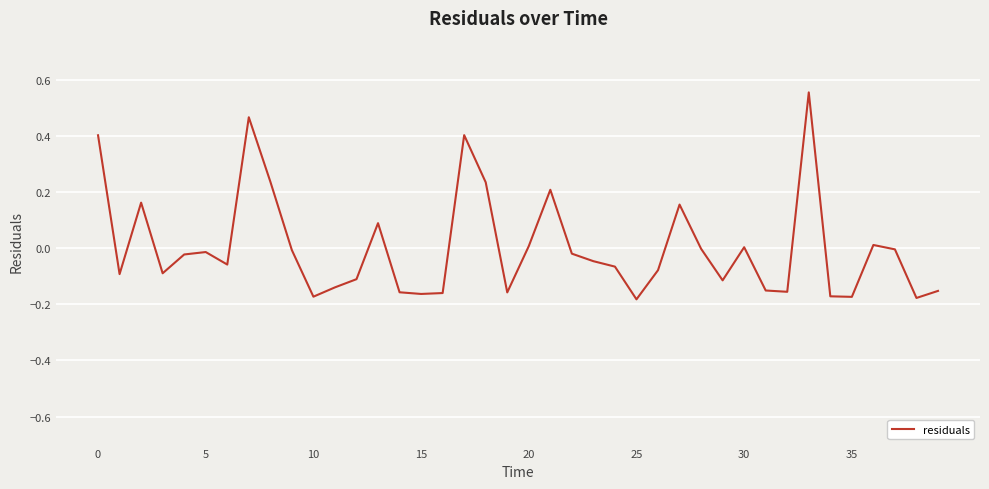

What is the difference between the maximum and minimum values?

0.7